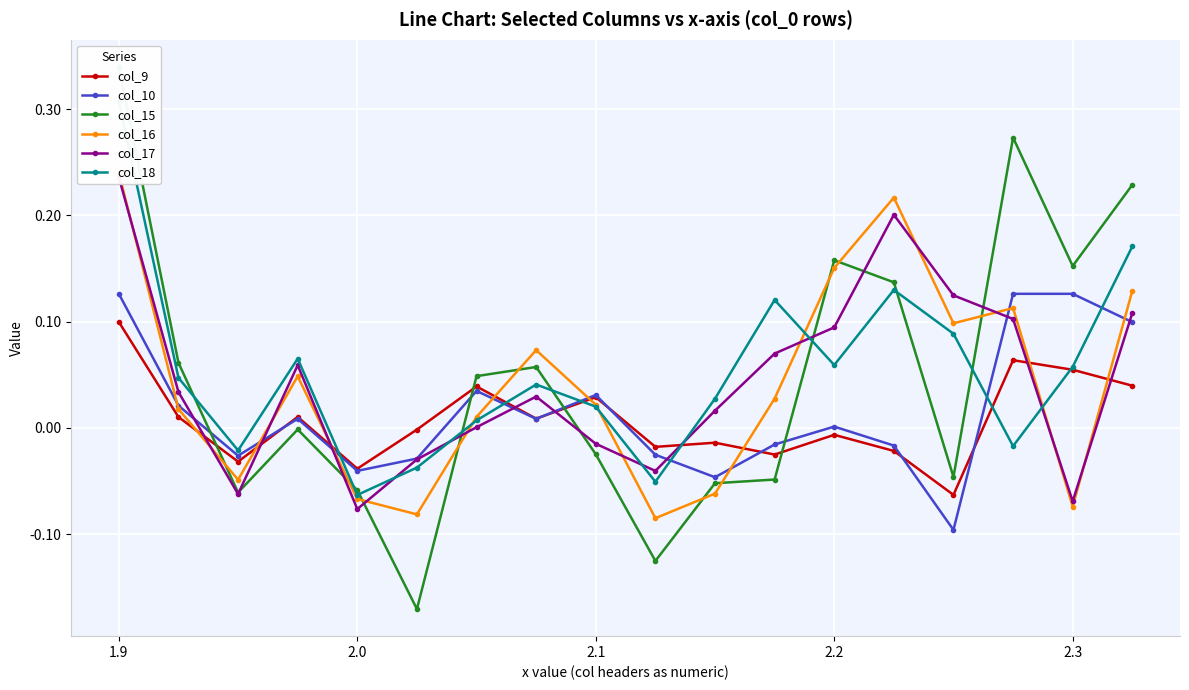

Which category has the highest value in the col_9 series?

1.9